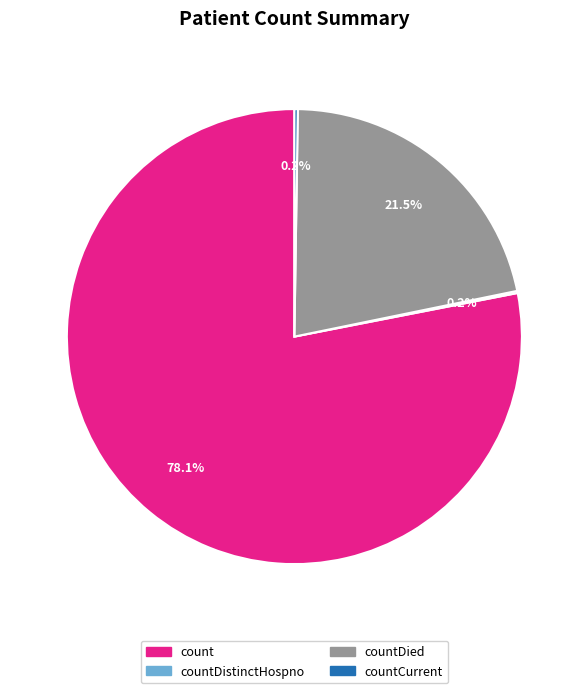

Is there a majority slice in this chart?

Yes